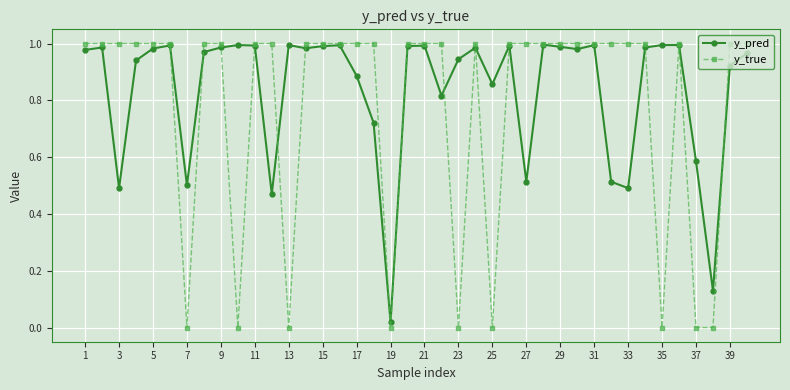

What are all the series names shown in the legend?

y_pred, y_true